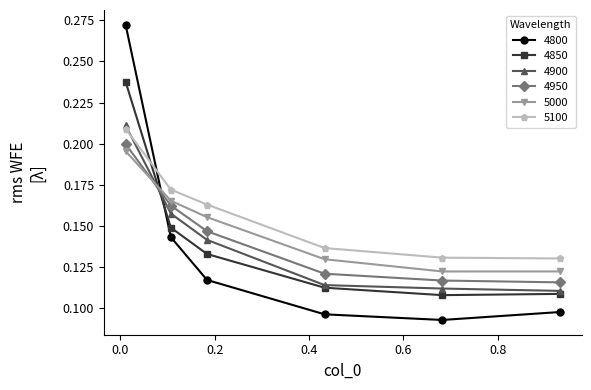

Which series has the largest total across all categories?

5100